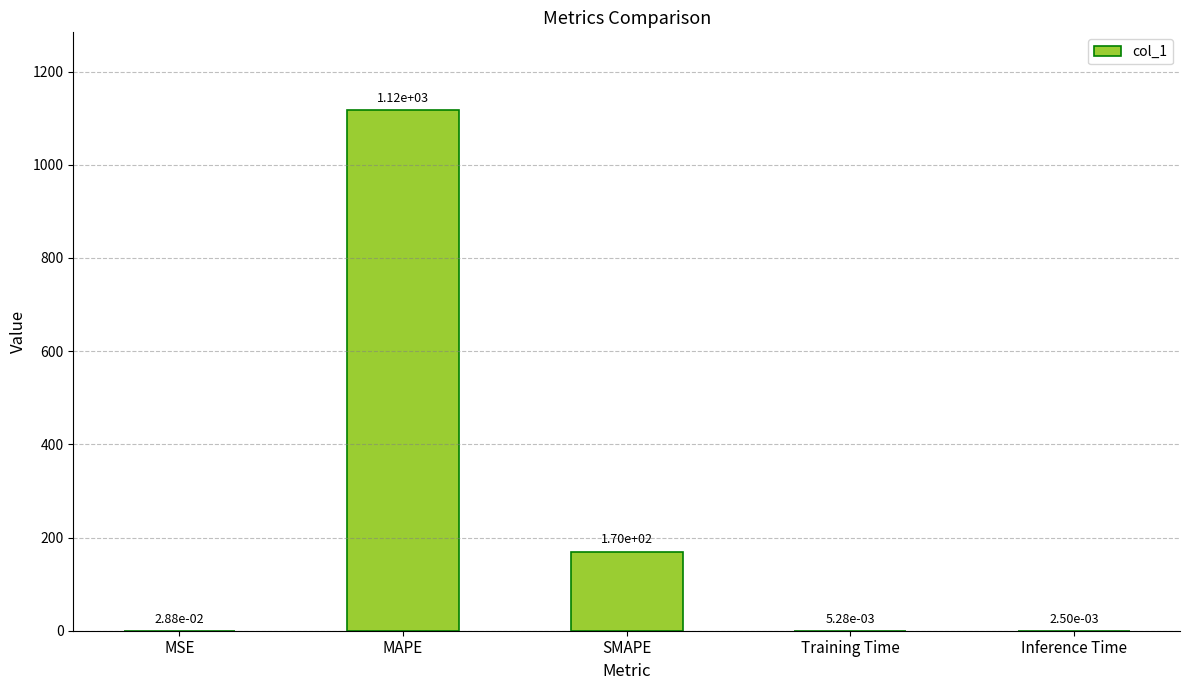

What is the maximum value shown in the chart?

1116.7